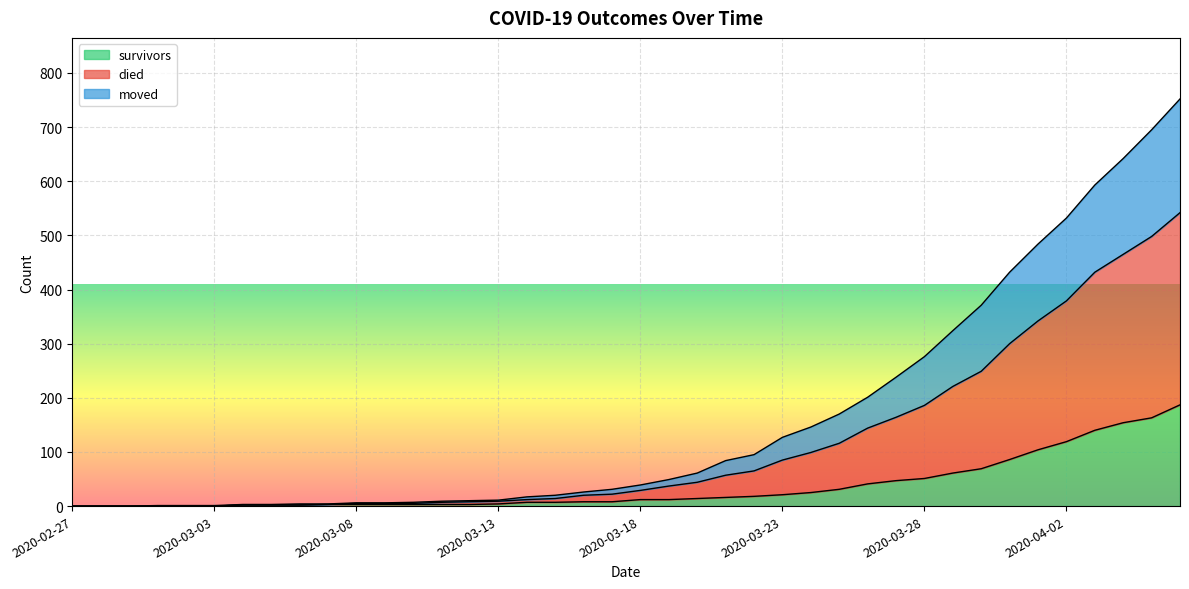

What is the highest value of the survivors series?

187